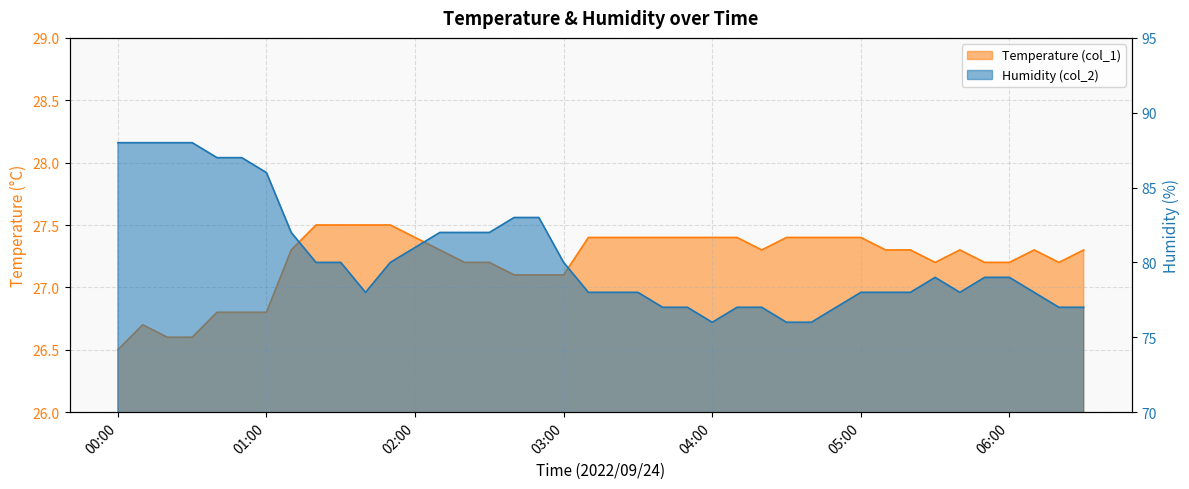

Where is Temperature (col_1) nearest to the value 27?

2022/09/24 2:40